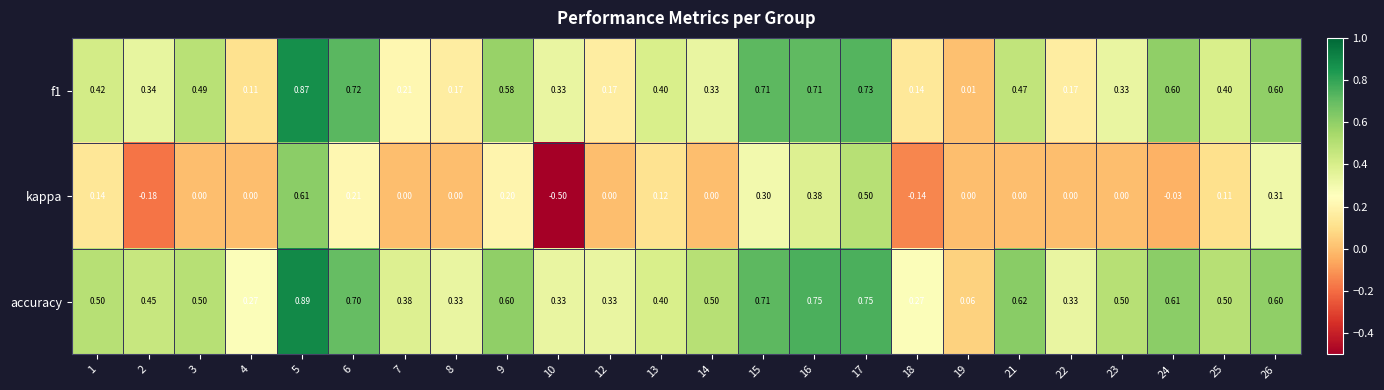

Which series has the largest total across all categories?

accuracy